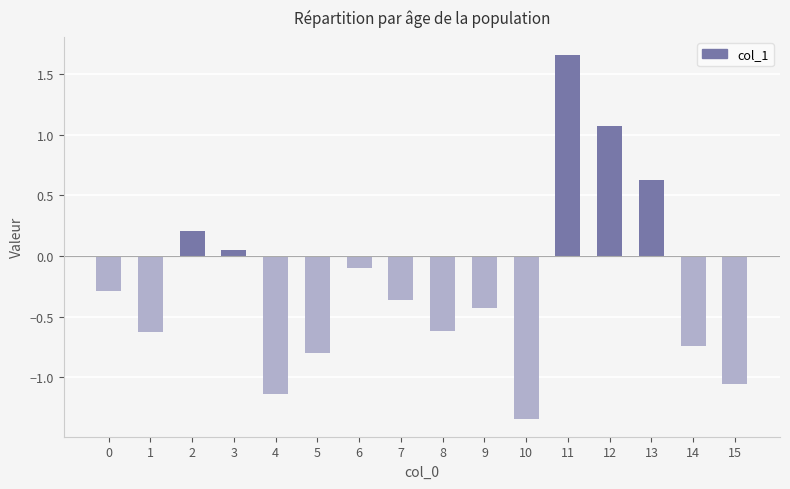

Which has a higher value, 3 or 10?

3